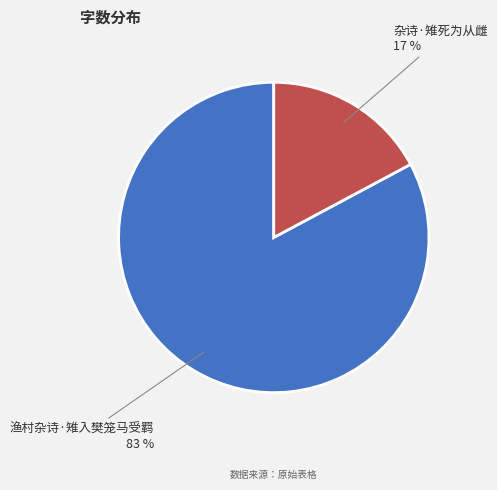

How many segments does this pie chart have?

2